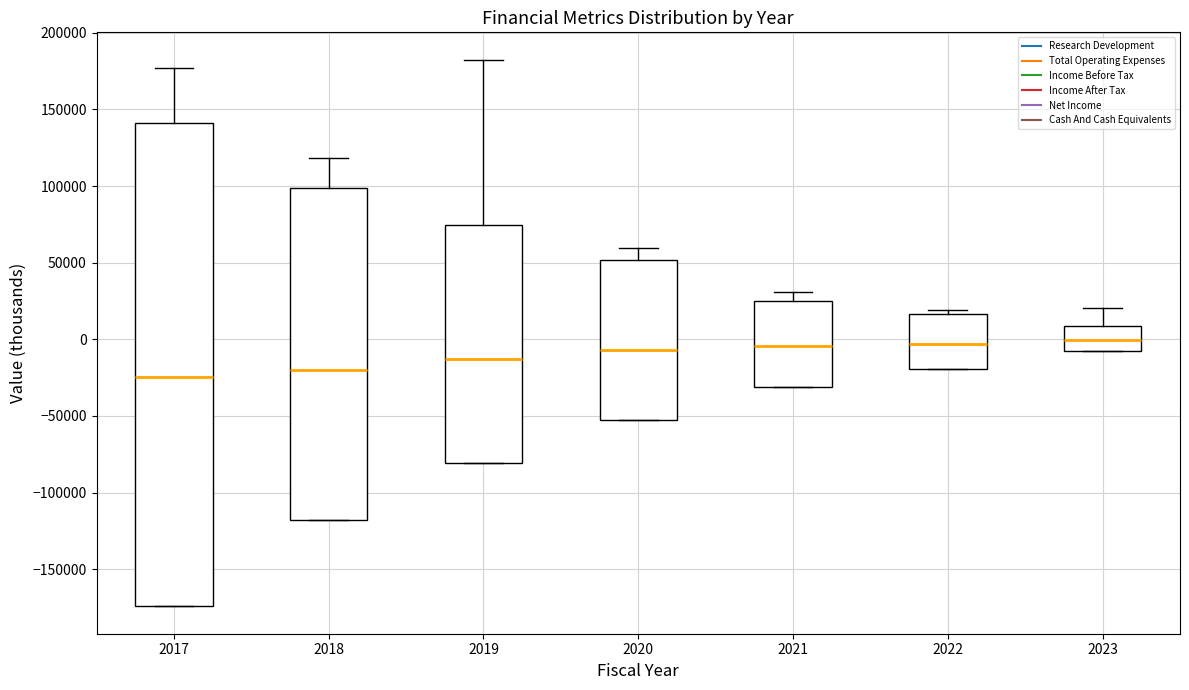

Reading left to right, read every box against the y-axis: the position of its median line, the range the box covers, and the ends of its whiskers. The values are not printed on the chart, so give them approximately, as read against the axis.

2017: median -25000, box -175000 to 140000, whiskers -175000 to 175000
2018: median -20000, box -120000 to 100000, whiskers -120000 to 120000
2019: median -15000, box -80000 to 75000, whiskers -80000 to 185000
2020: median -5000, box -55000 to 50000, whiskers -55000 to 60000
2021: median -5000, box -30000 to 25000, whiskers -30000 to 30000
2022: median -5000, box -20000 to 15000, whiskers -20000 to 20000
2023: median 0, box -10000 to 10000, whiskers -10000 to 20000